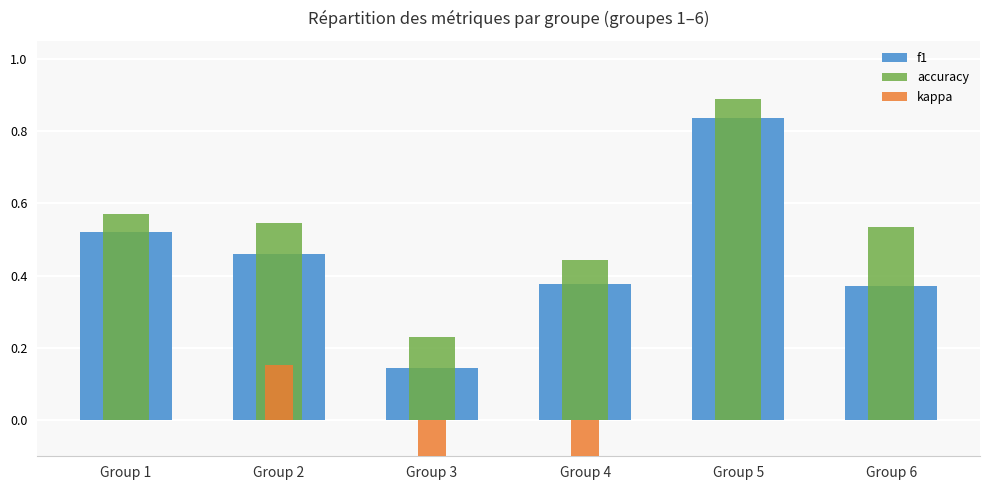

Count the kappa values in the range 0 to 1.

4